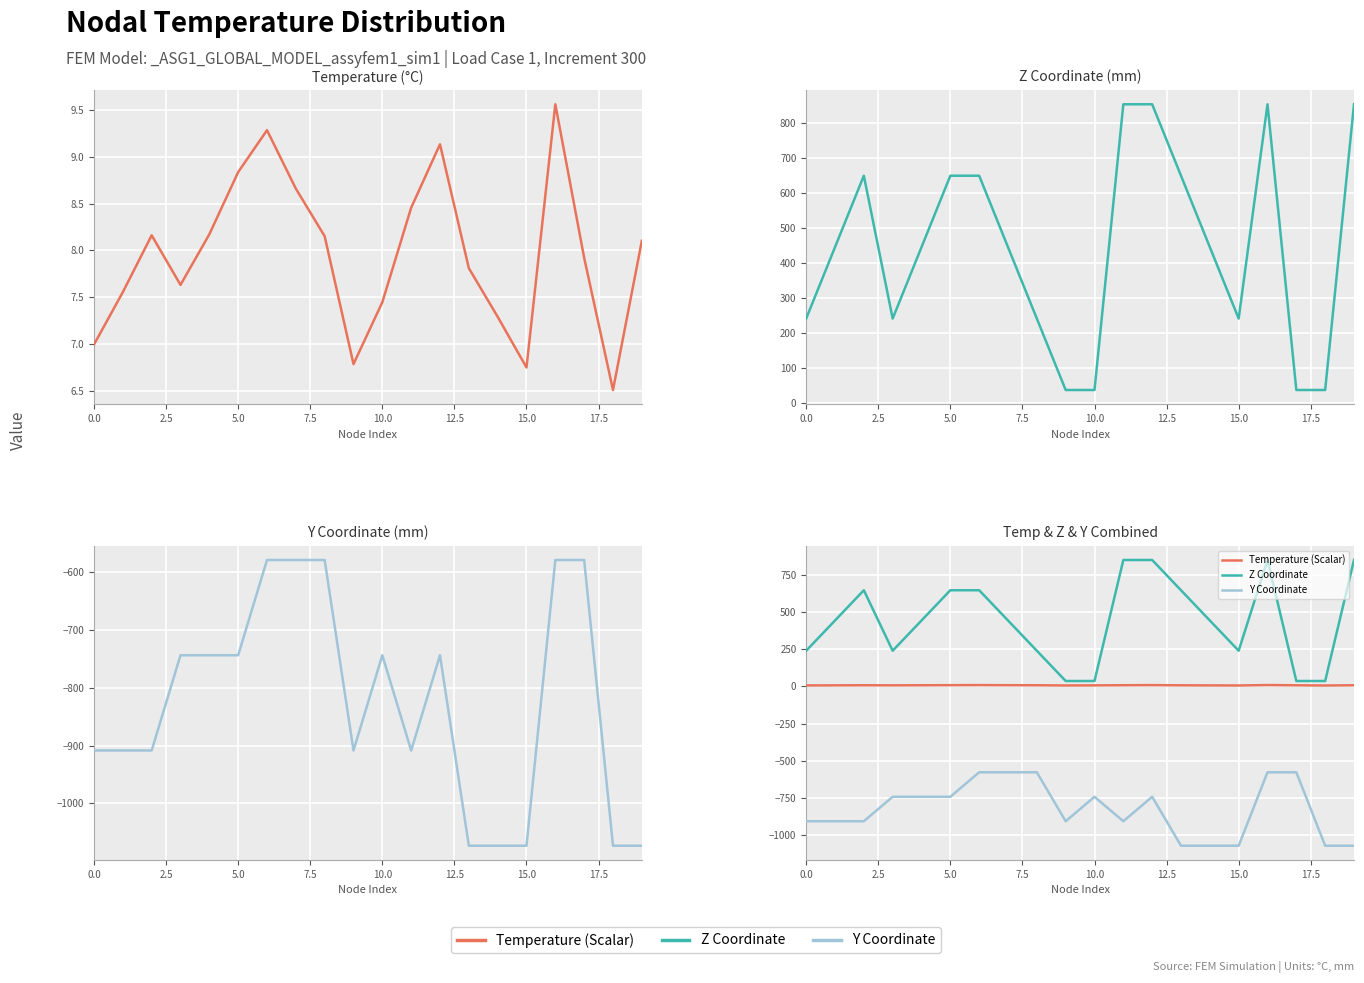

Is it true that Z Coordinate equals 37.0 at 9?

True